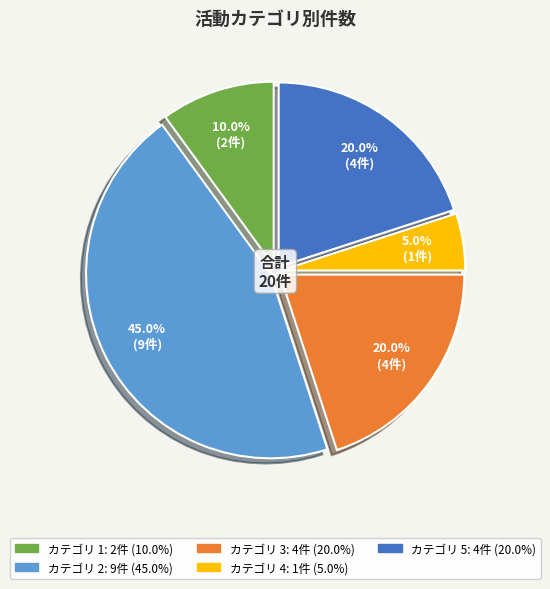

Is there any slice that represents more than half of the pie?

No